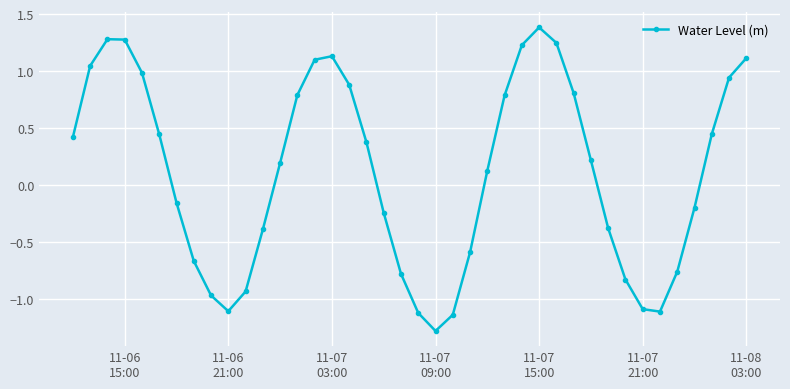

What is the sum of all values?

4.5